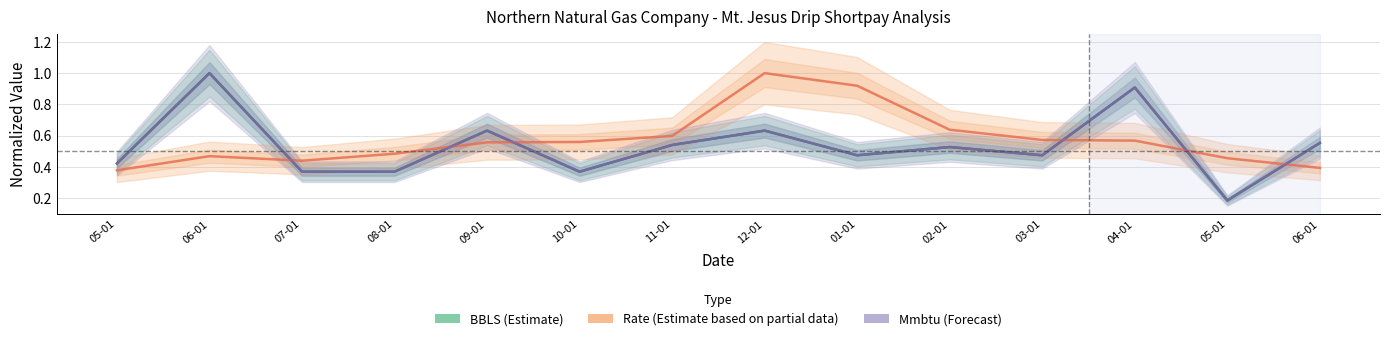

What is the minimum value for BBLS?

0.2